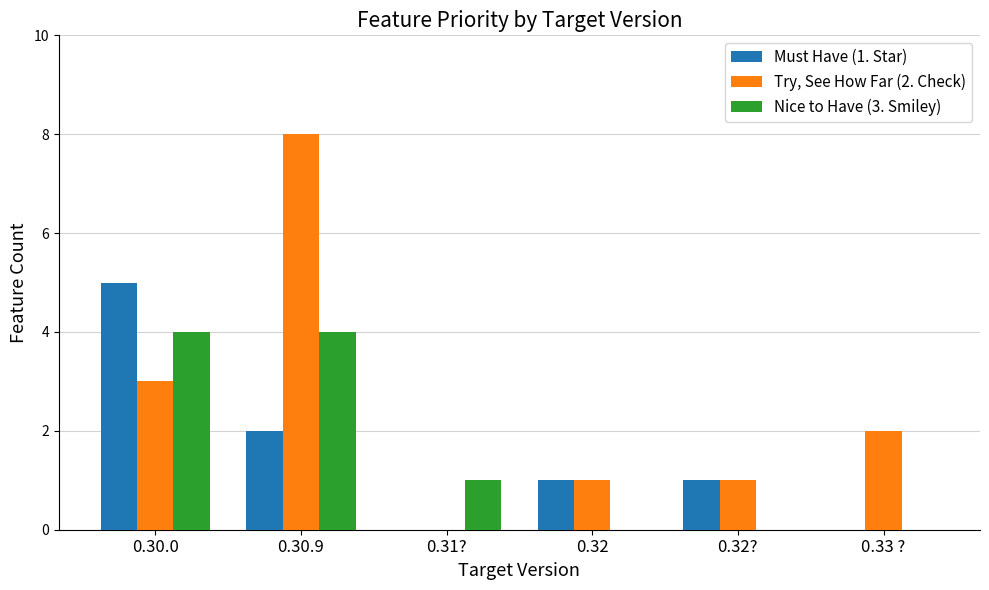

The value of Try, See How Far (2. Check) at 0.32? is 0. True or false?

False